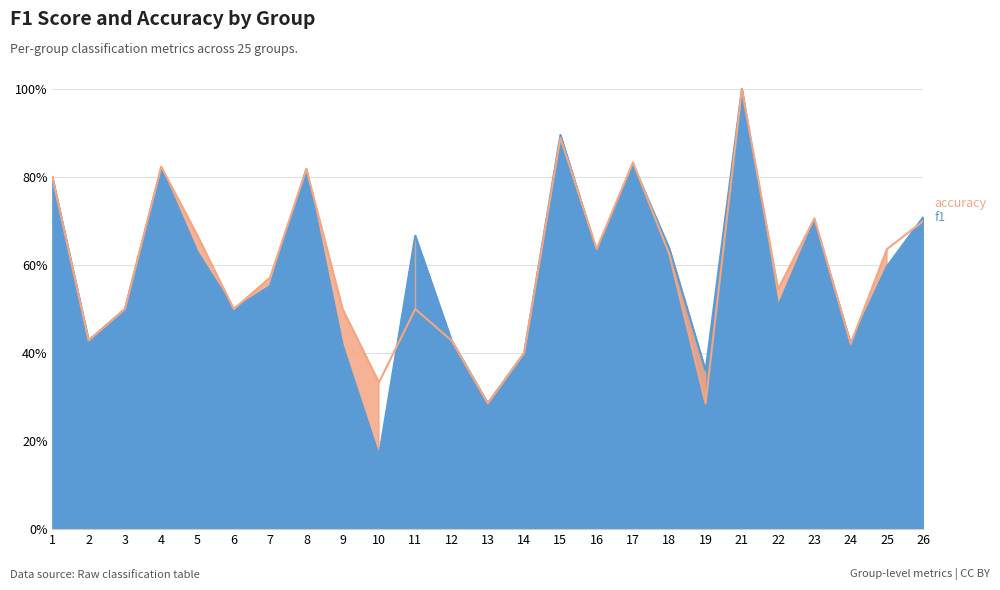

Between 4 and 19, which series saw the biggest shift?

accuracy